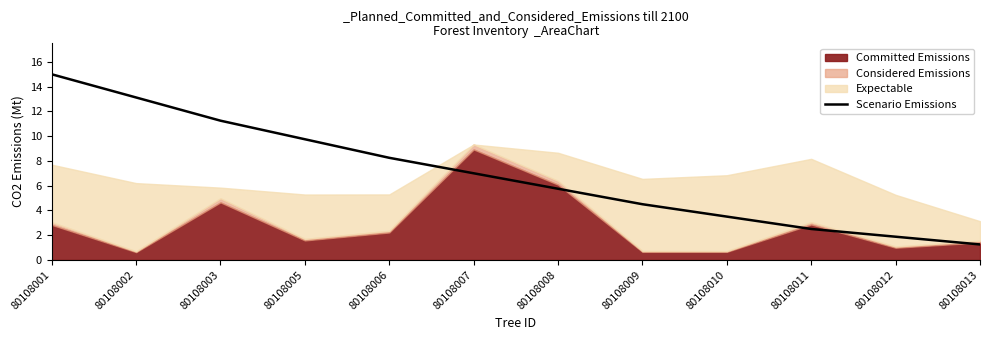

Which category has the lowest value in the Scenario Emissions series?

80108013